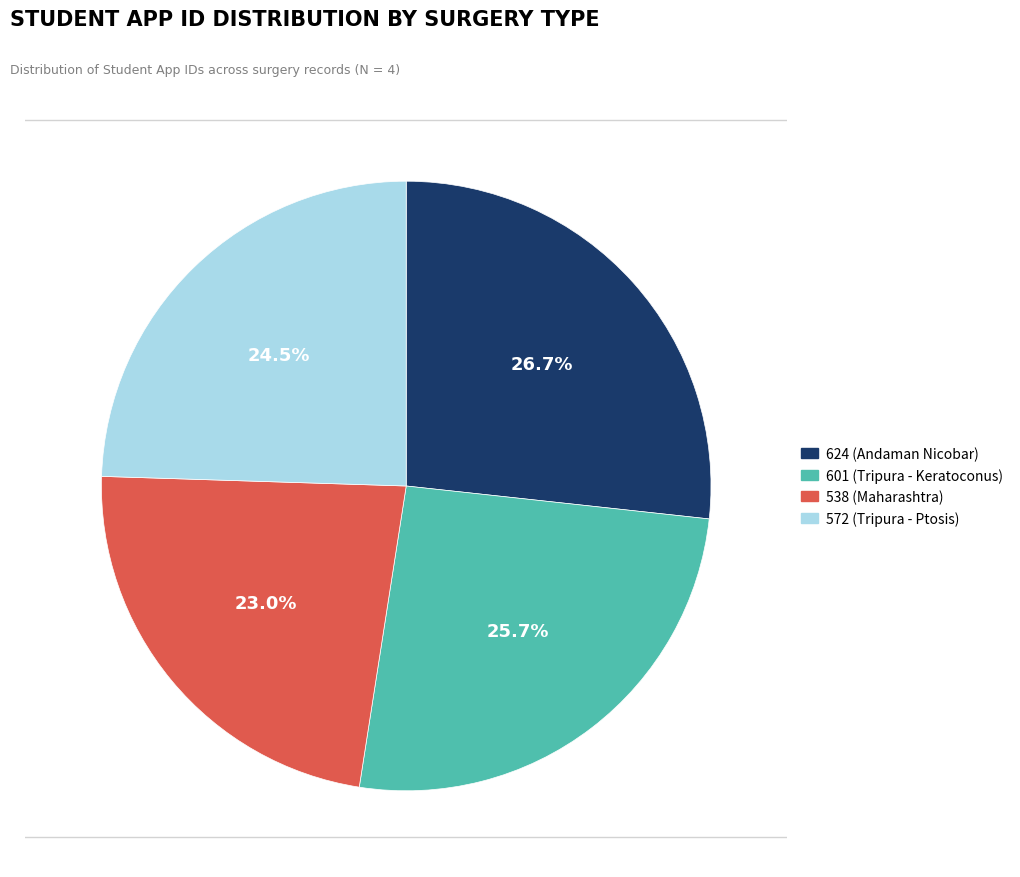

How much of the chart is everything except 601 (Tripura - Keratoconus)?

74.3%